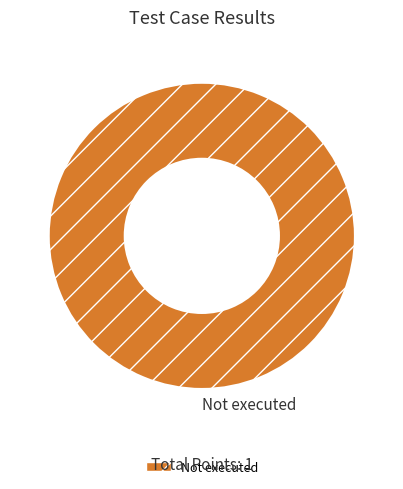

The Not executed slice represents 100% of the pie. True or false?

True